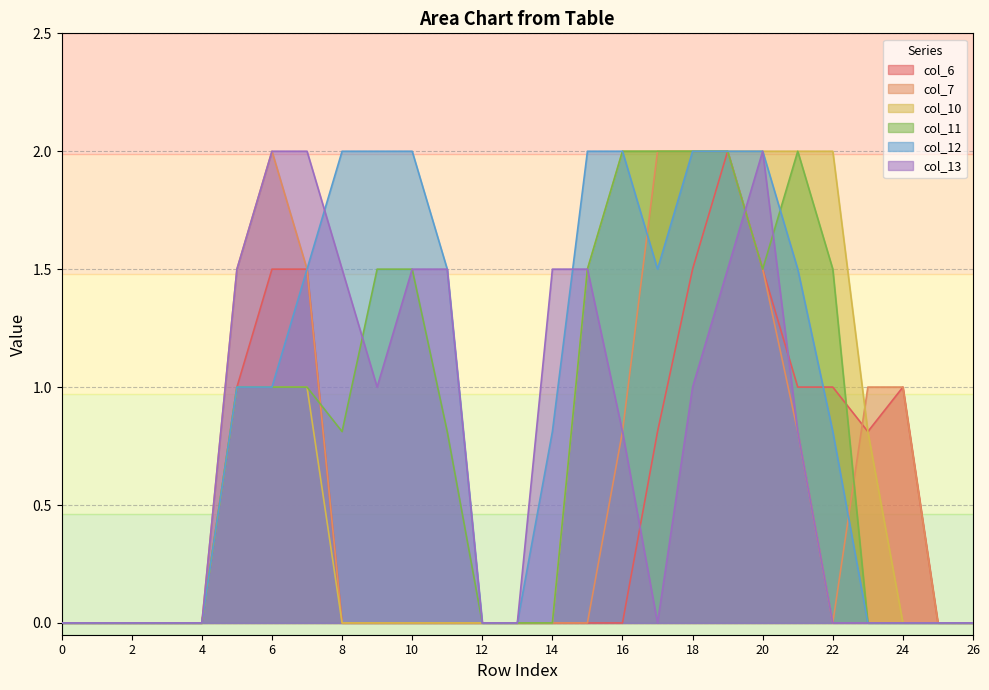

At which category is the sum across all series the highest?

19